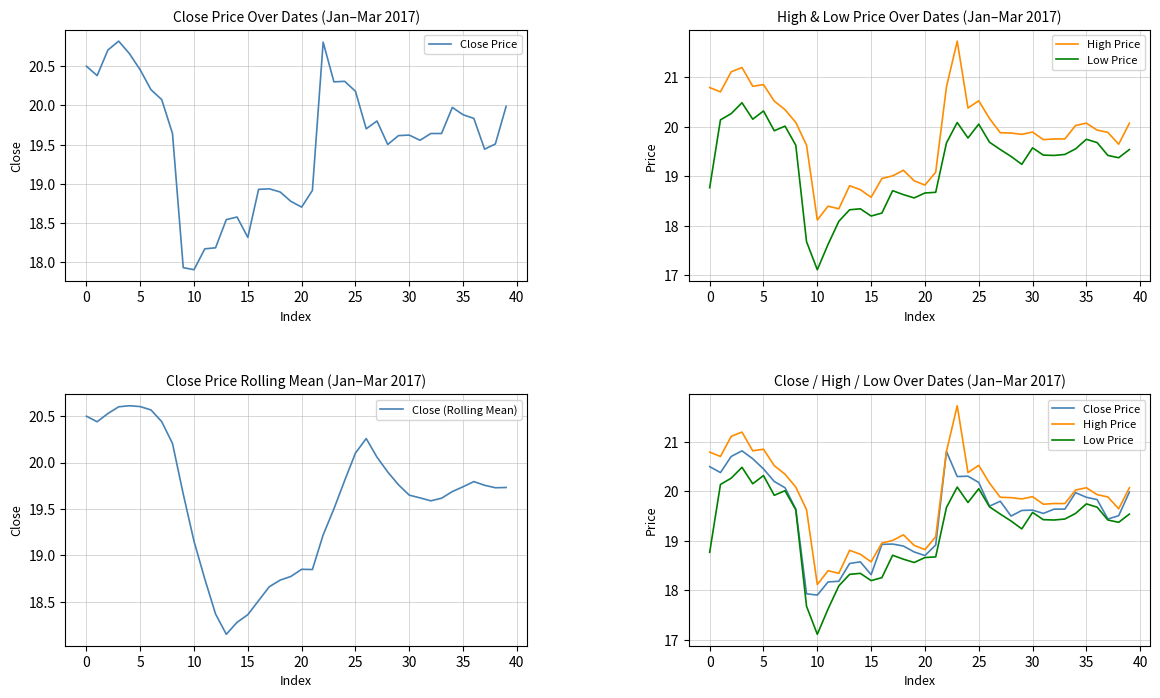

True or false: High Price and Close Price cross at least once.

False